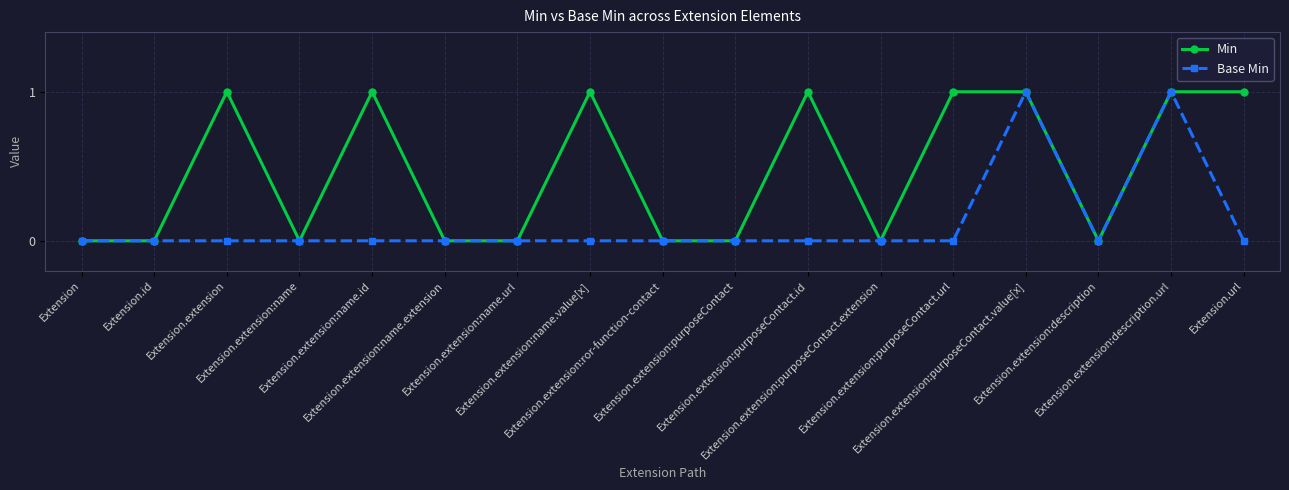

Does the chart have visible grid lines?

Yes